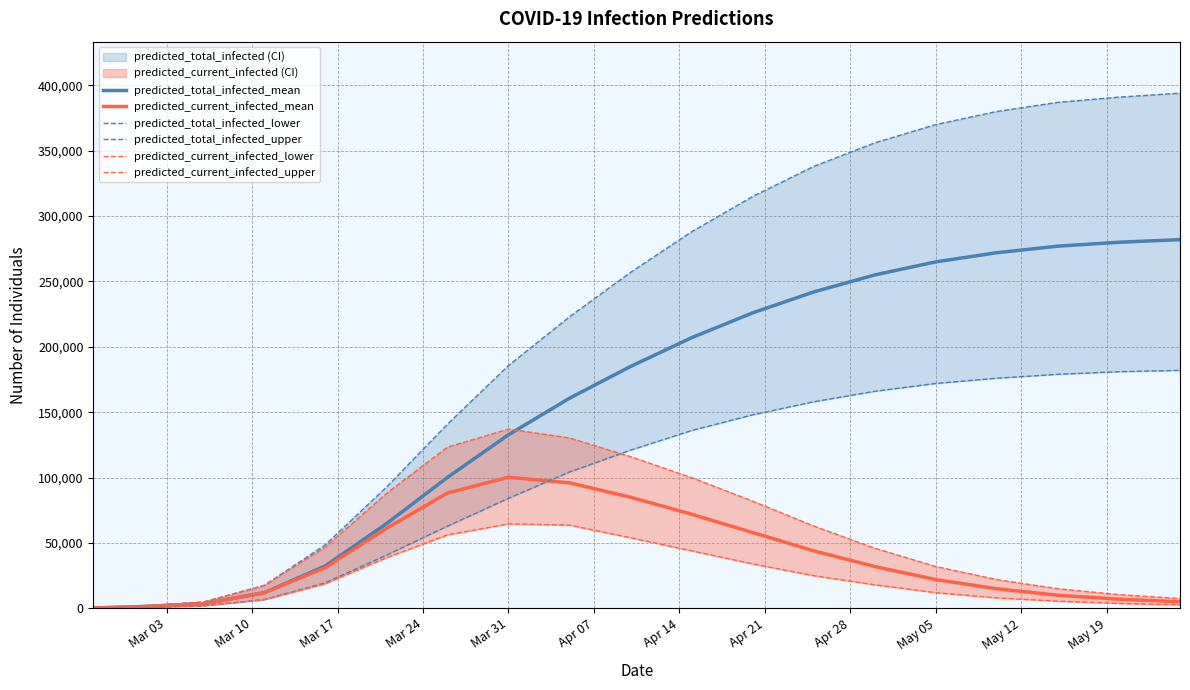

What is the maximum value for predicted_total_infected_mean?

282000